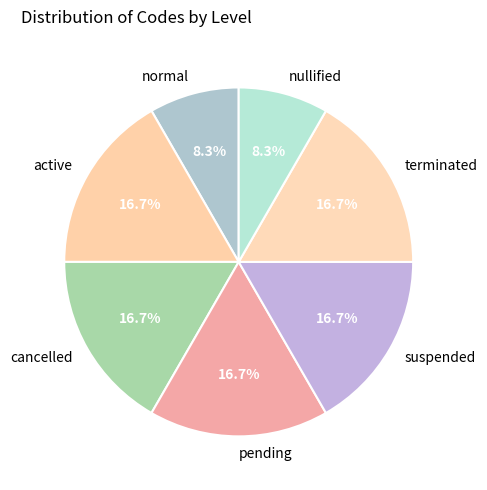

To the nearest percent, what is the difference between the largest and smallest slice percentages?

8%